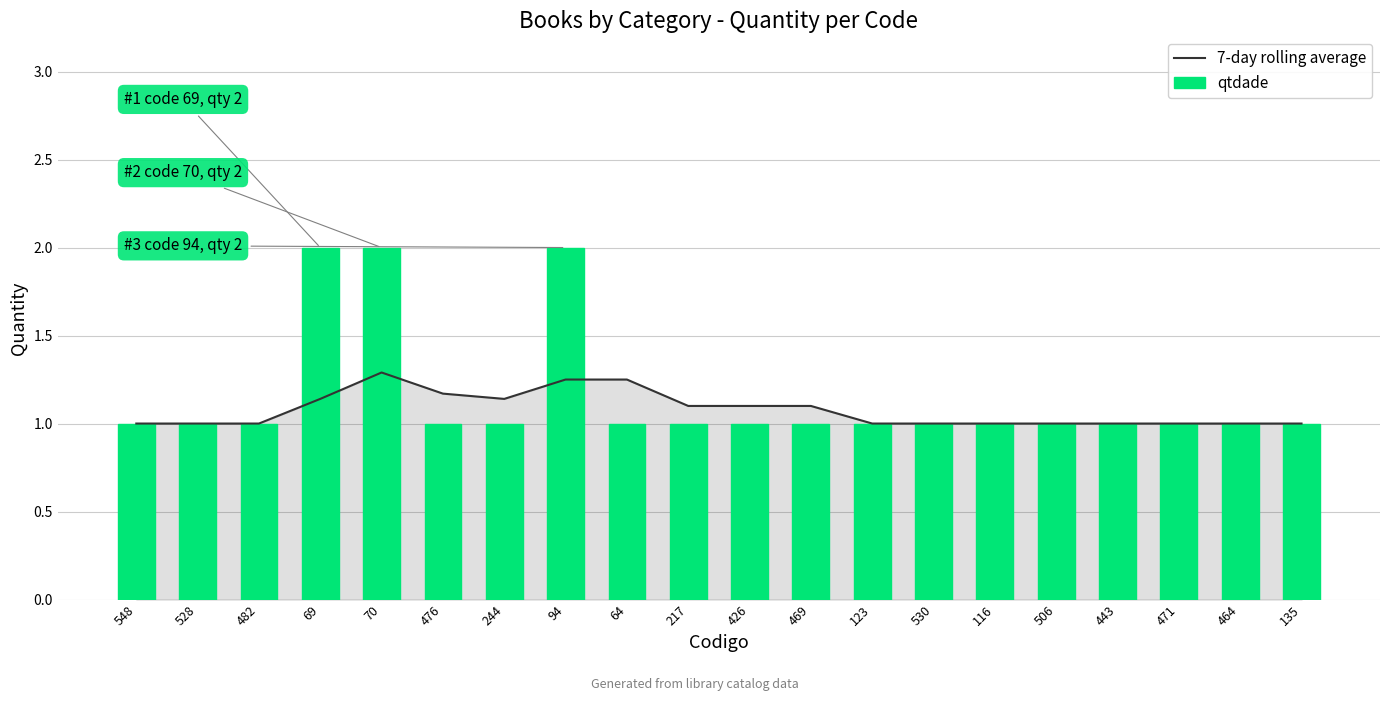

What is the value of the qtdade bar at the 18th from the left?

1.0